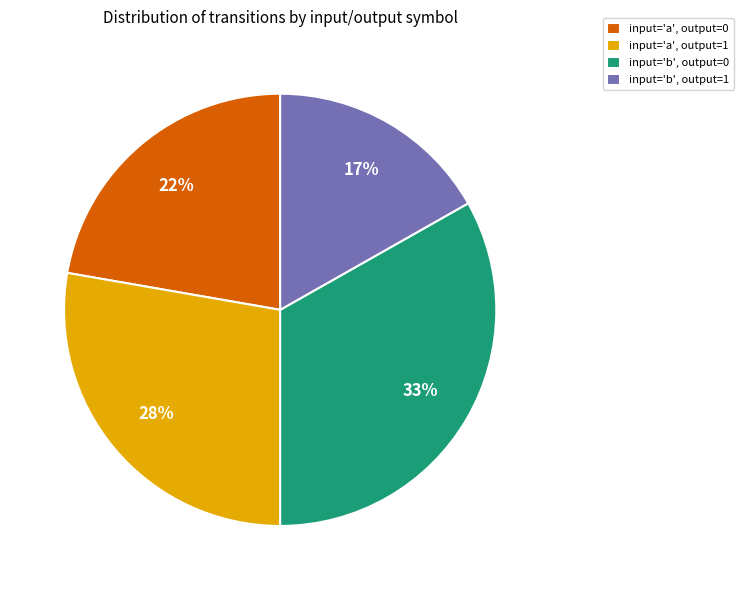

To the nearest percent, what is the average slice percentage?

25%